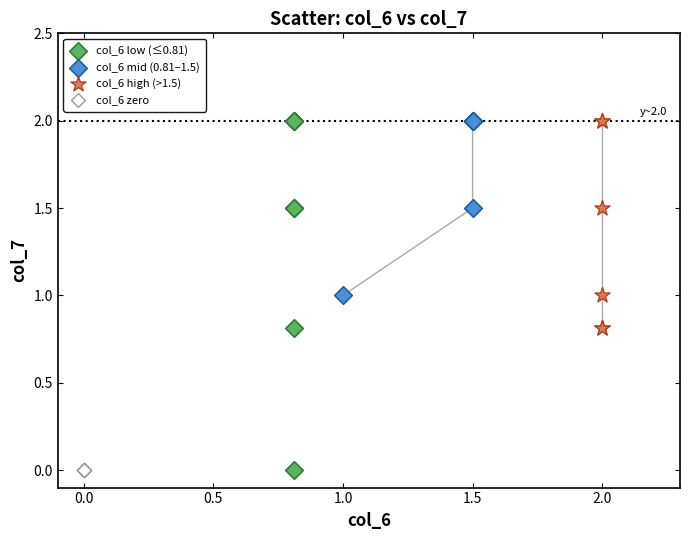

What are all the series names shown in the legend?

col_6 low (≤0.81), col_6 mid (0.81–1.5), col_6 high (>1.5), col_6 zero